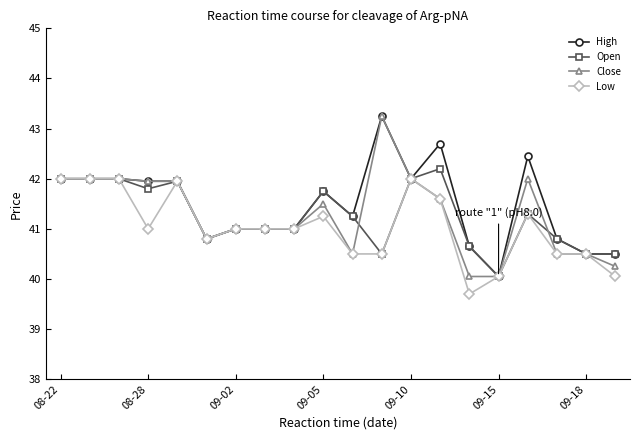

What is the maximum value for Open?

42.2